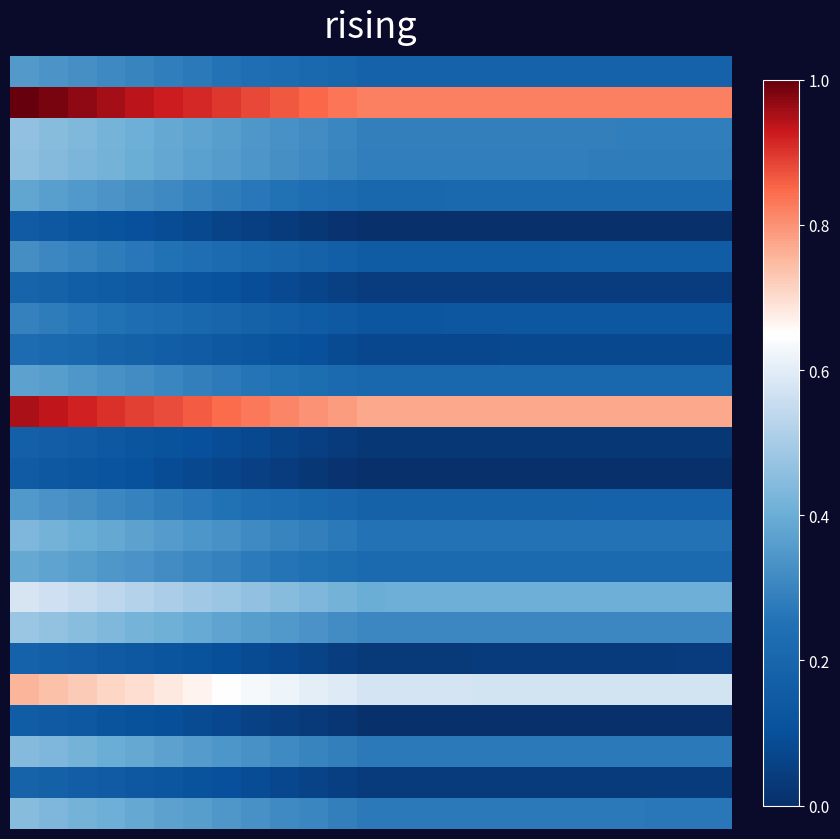

At how many categories does at least one series exceed 0?

25